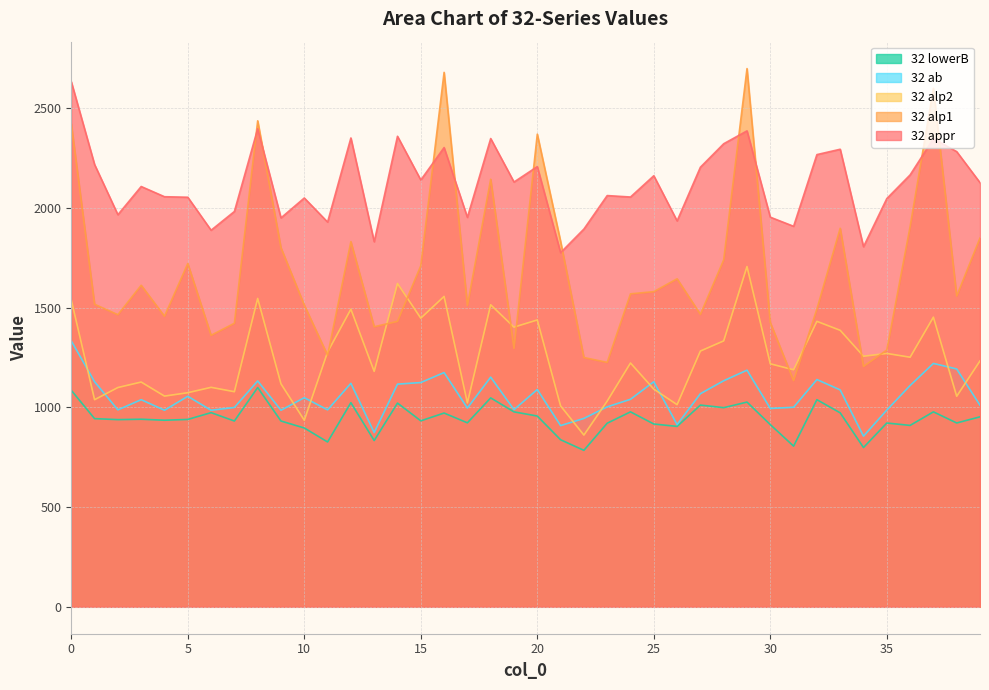

After their last crossing, which series has the higher values: 32 alp2 or 32 ab?

32 alp2